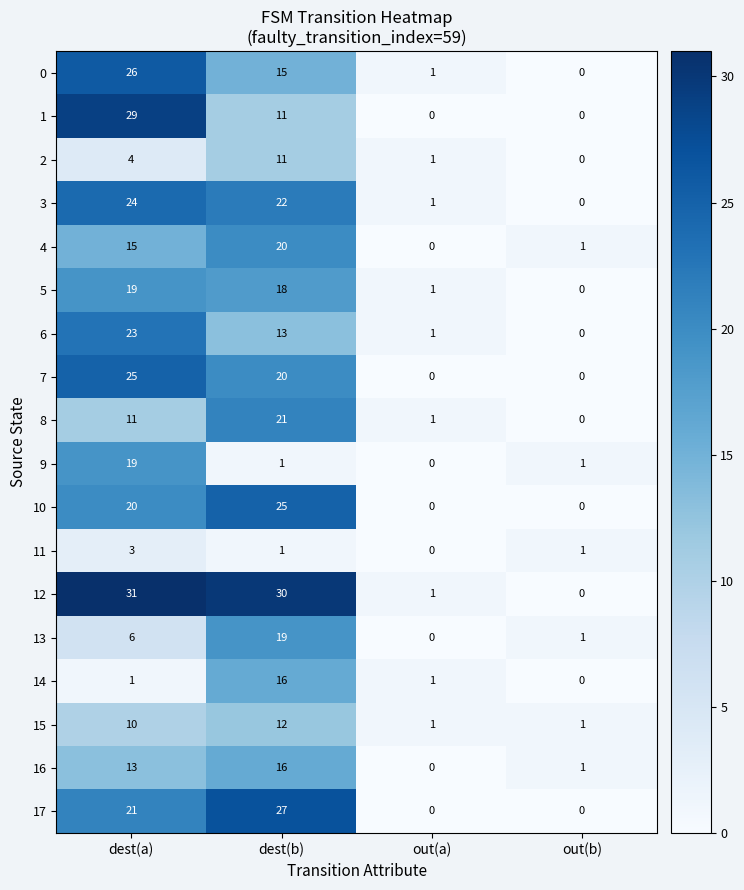

True or false: 4 has a value of 1 at out(b).

True